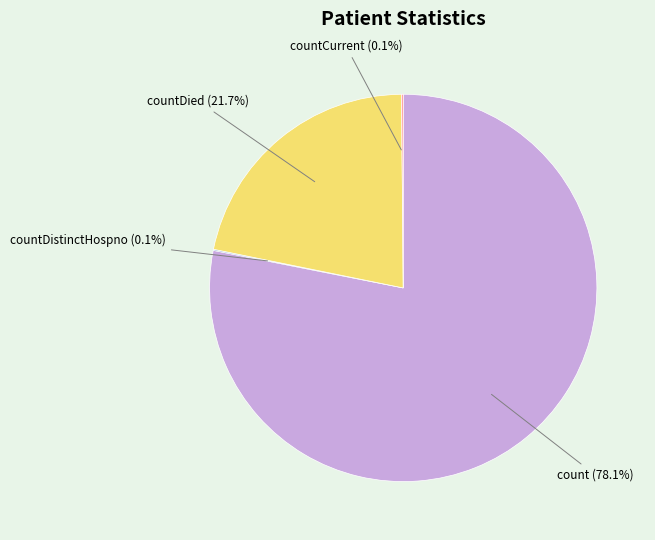

What percentage do count and countDied together represent?

99.8%